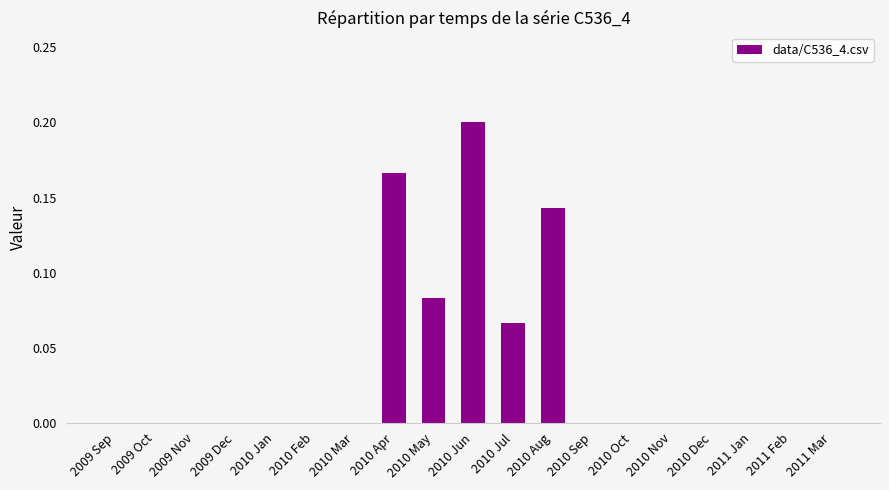

Between 2009 Dec and 2010 Jun, which is larger?

2010 Jun